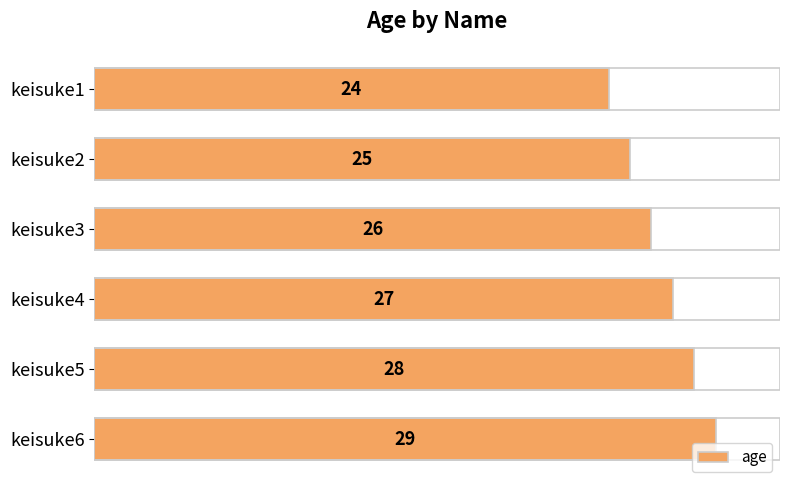

How many data points are less than 27?

3